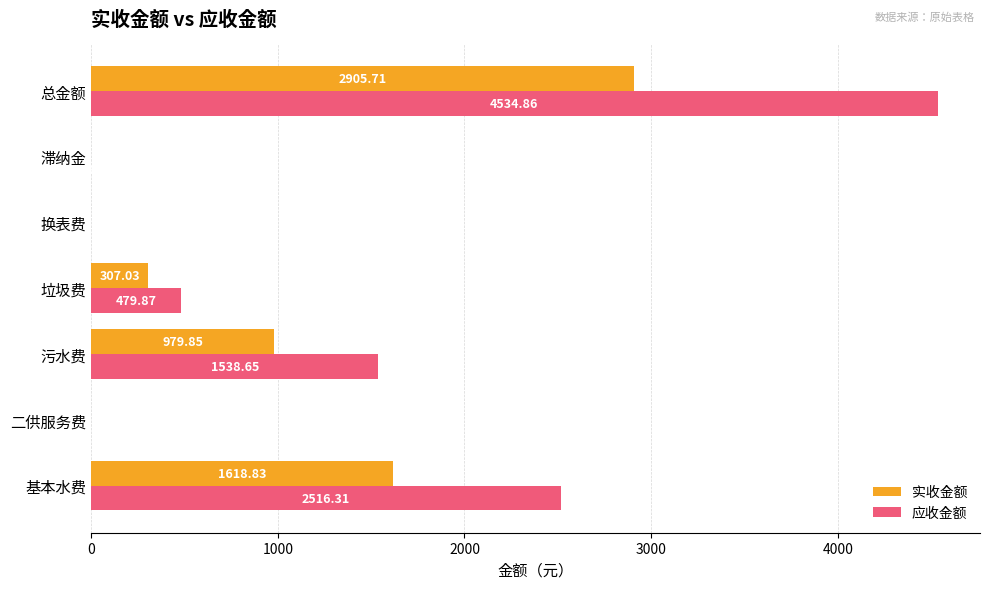

Which series has the widest spread of values?

应收金额